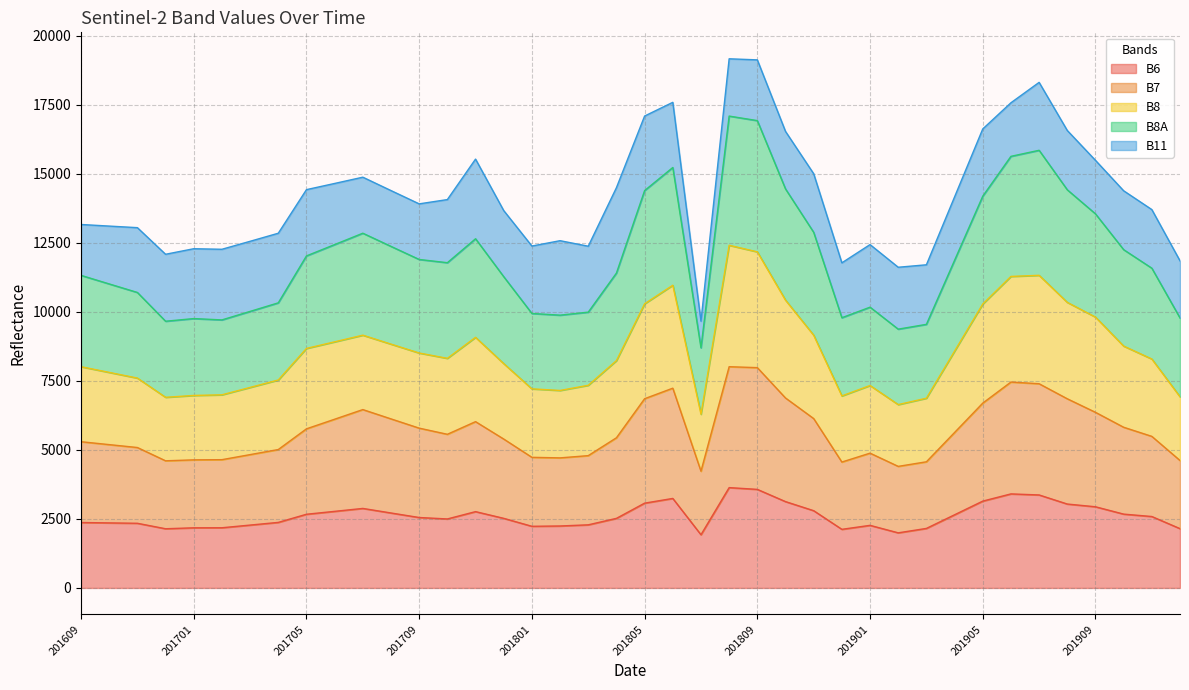

Which has a higher value, 201703 or 201904?

201904